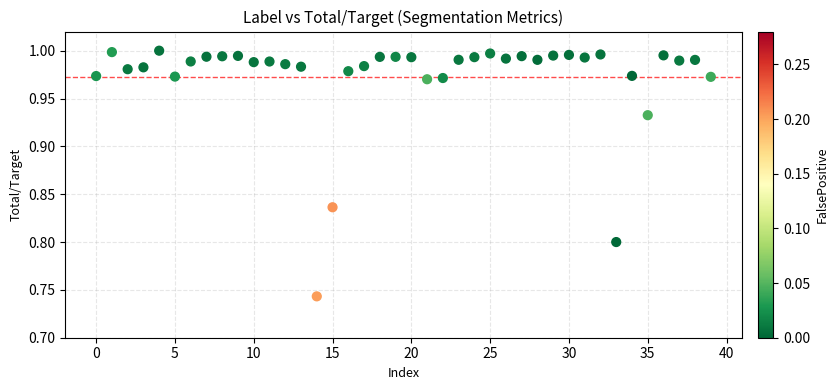

What is the range of Y values (max minus min)?

0.3